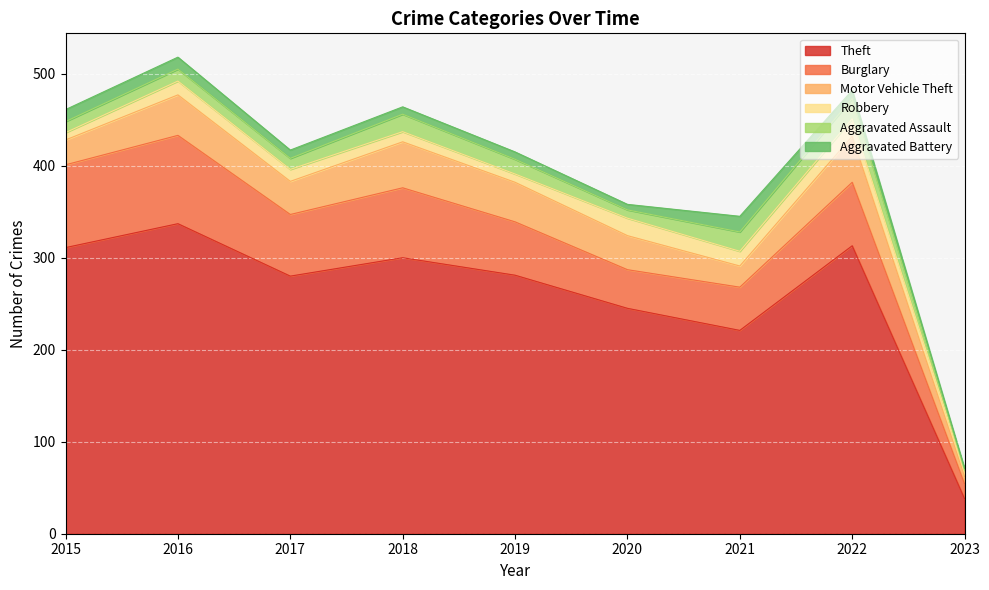

Which series changed the most between 2017 and 2022?

Theft